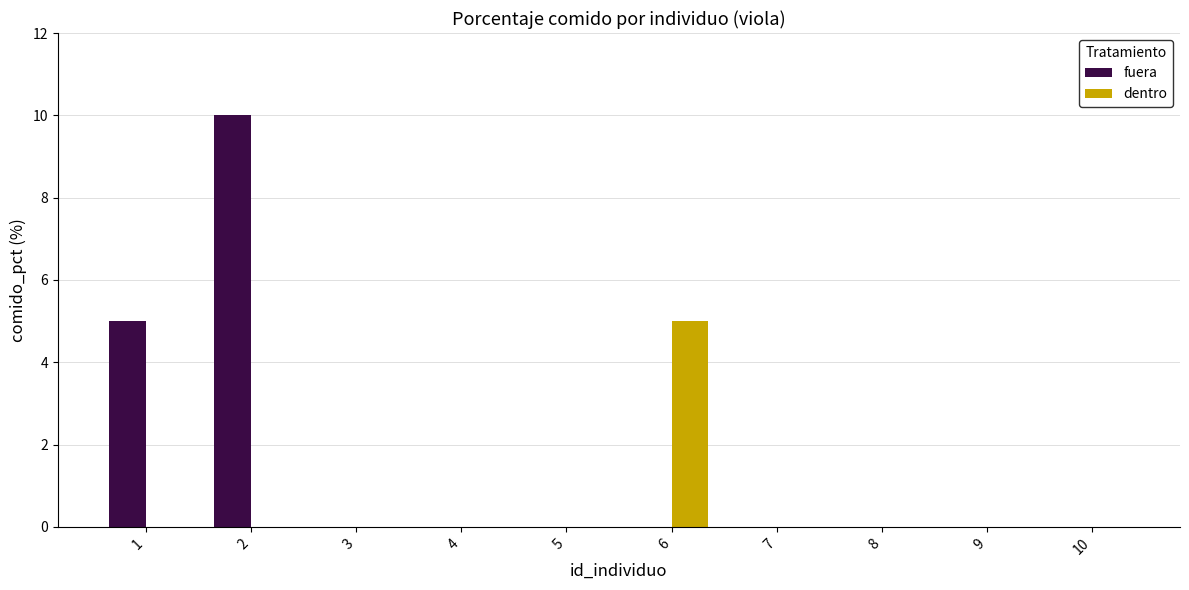

Which series has the largest range (max minus min)?

fuera